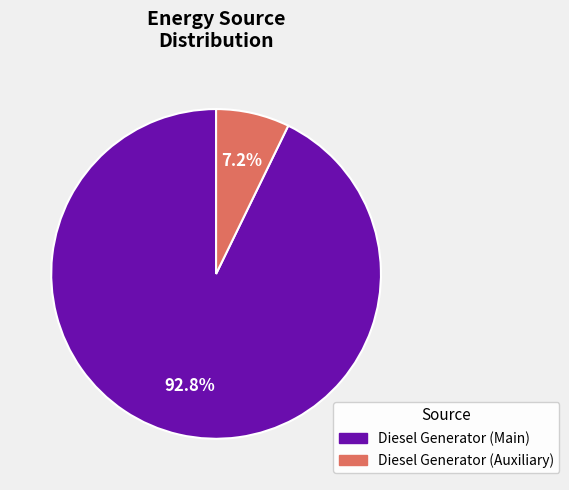

Does any single category account for the majority?

Yes